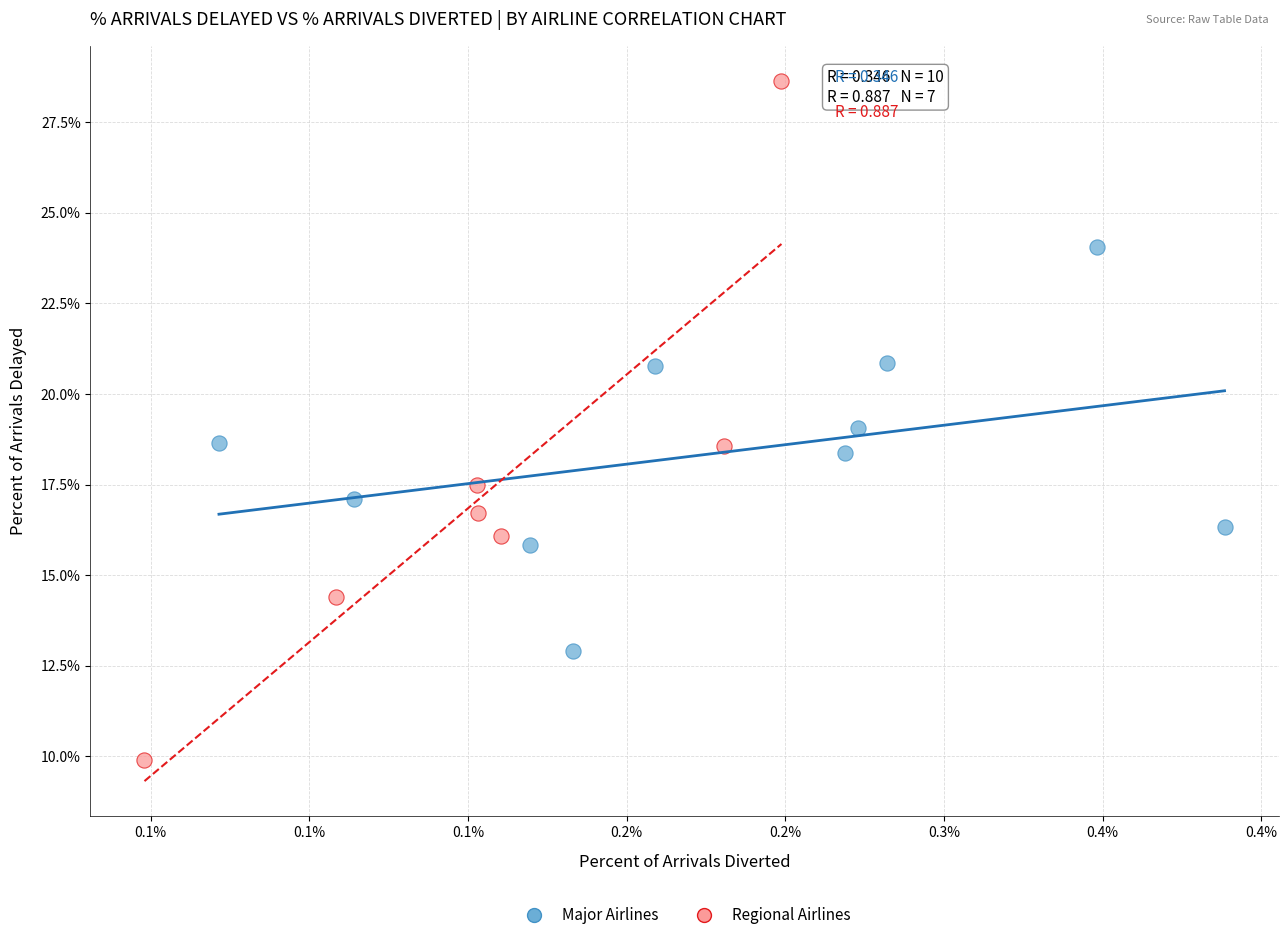

What are all the series names shown in the legend?

Major Airlines, Regional Airlines